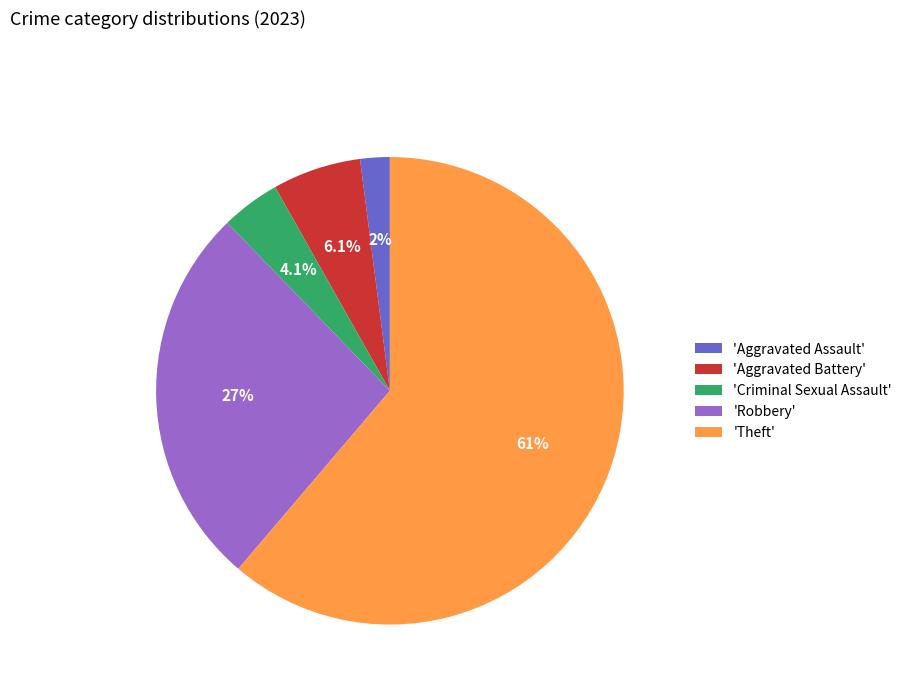

Between 'Aggravated Assault' and 'Aggravated Battery', which is larger?

'Aggravated Battery'